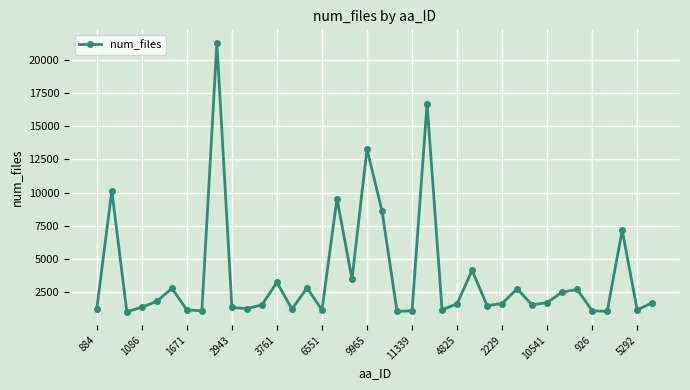

What is the value of the 8th point from the left?

1087